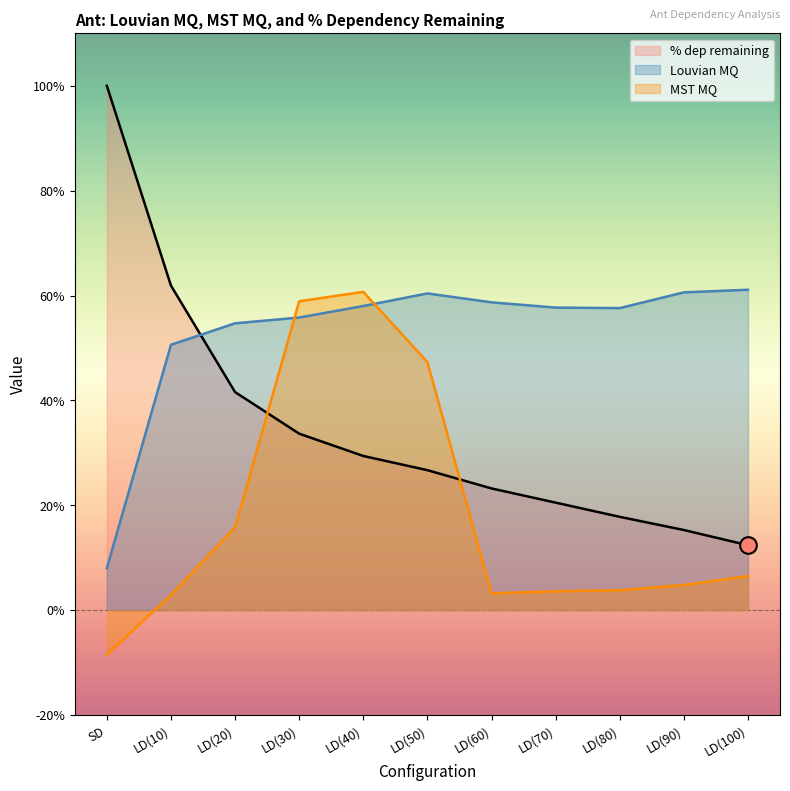

Between SD and LD(40), which is larger?

SD